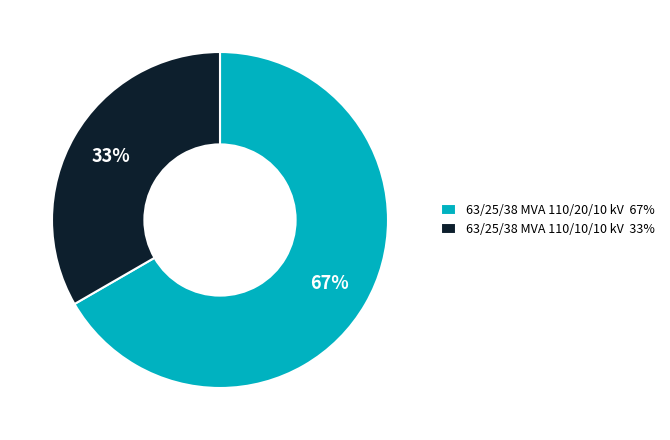

Which slice is the smallest?

63/25/38 MVA 110/10/10 kV